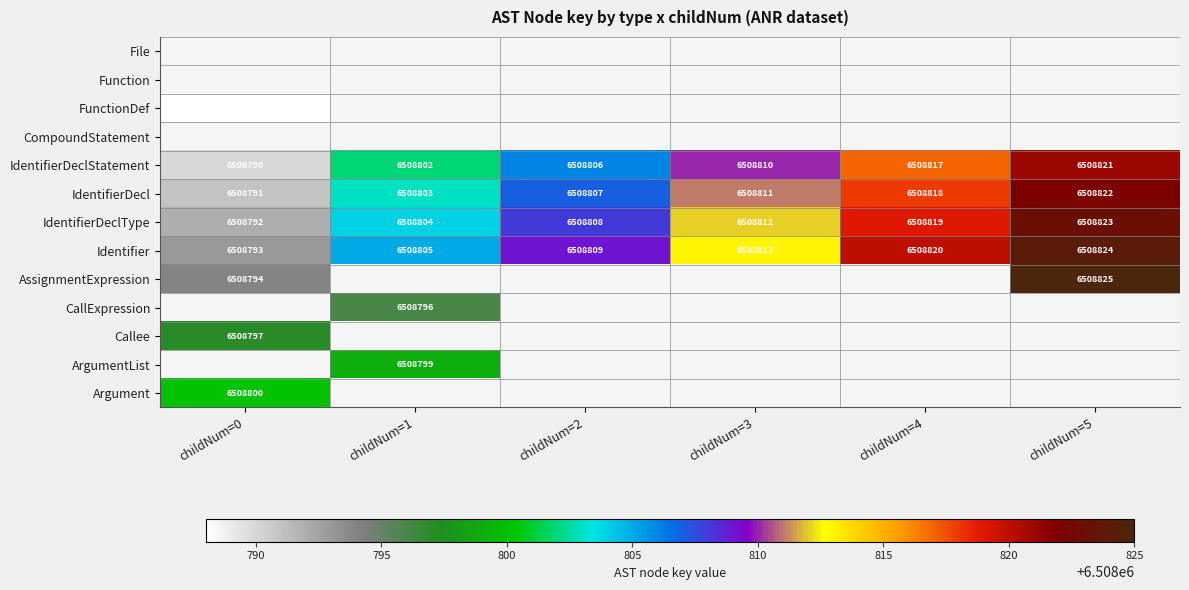

Which category has the highest value in the IdentifierDecl series?

childNum=5